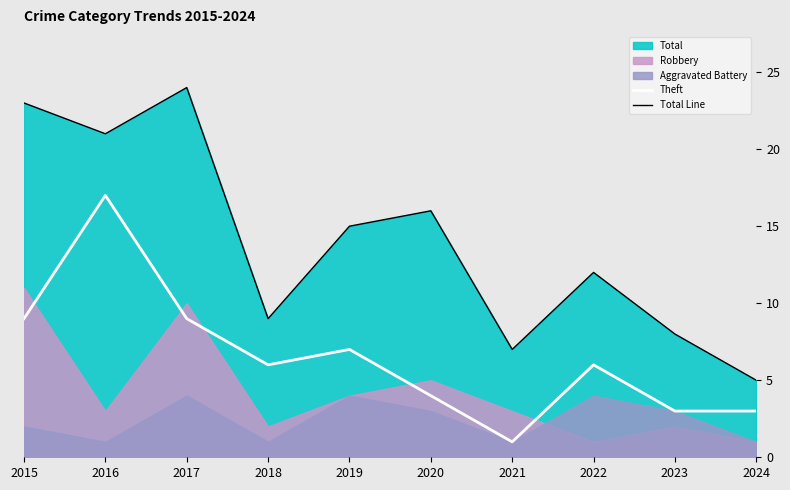

What is the maximum value shown in the chart?

24